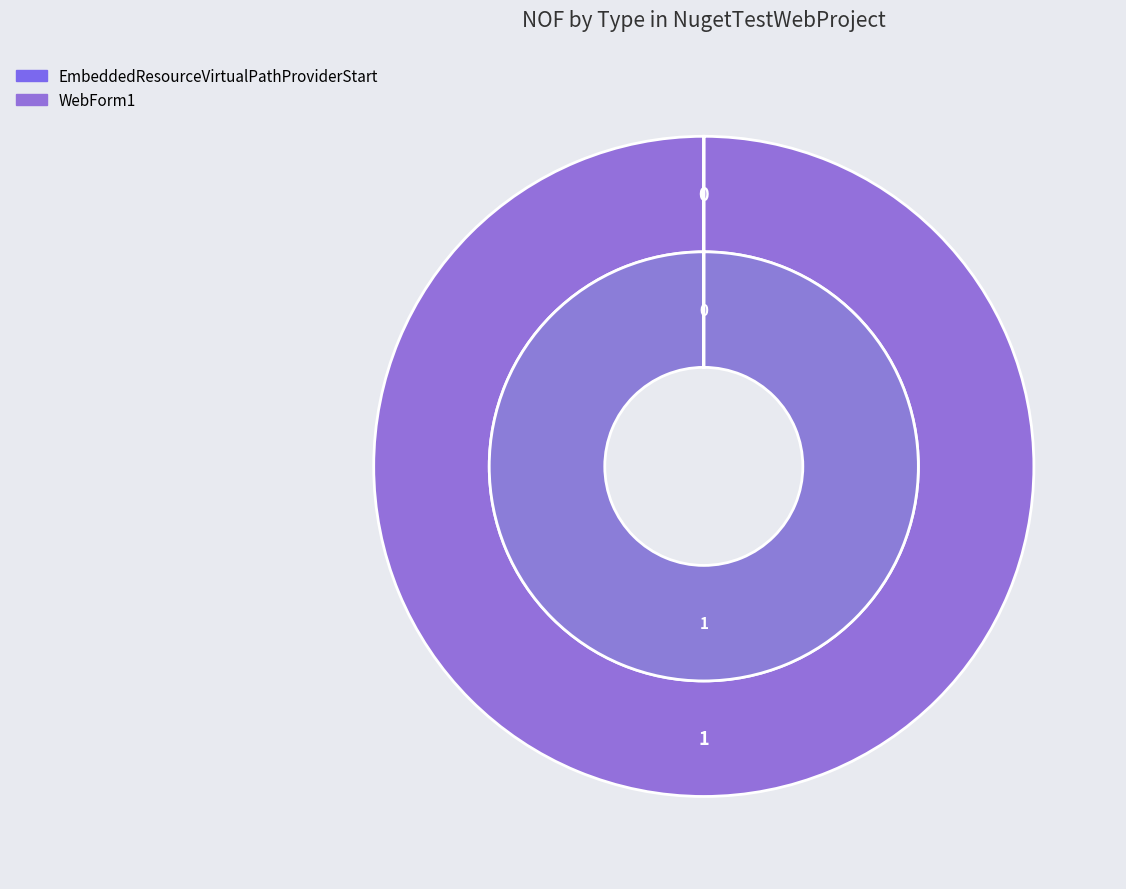

The EmbeddedResourceVirtualPathProviderStart slice represents 11% of the pie. True or false?

False